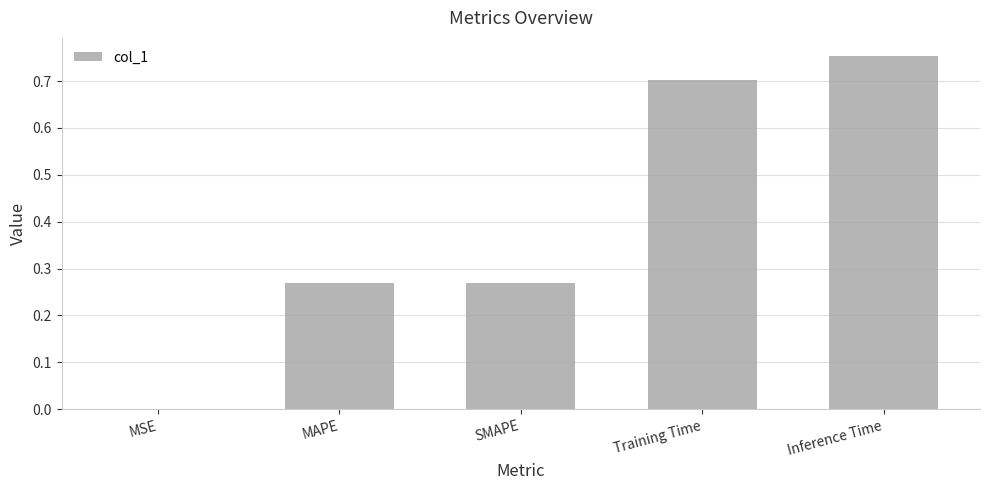

Which has a higher value, Inference Time or SMAPE?

Inference Time